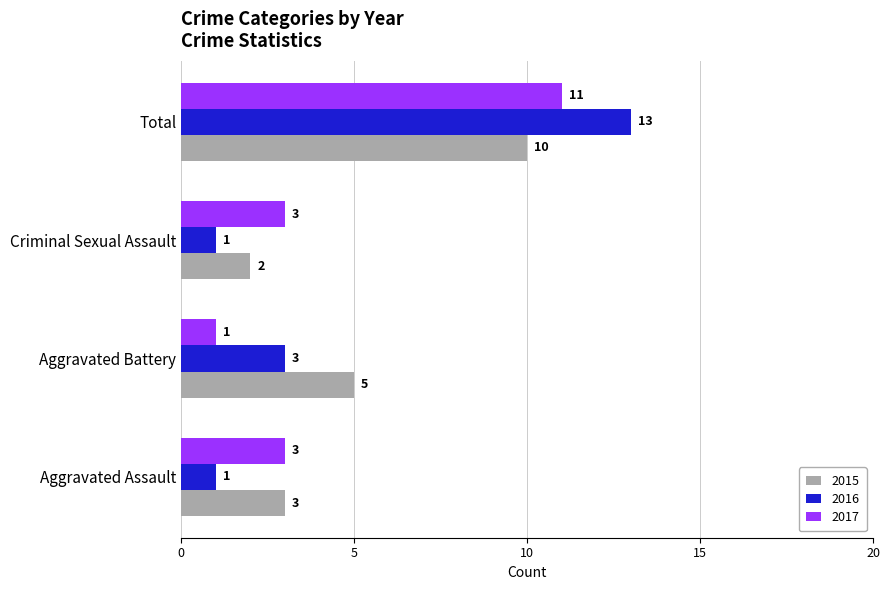

The value of 2016 at Aggravated Battery is 3. True or false?

True